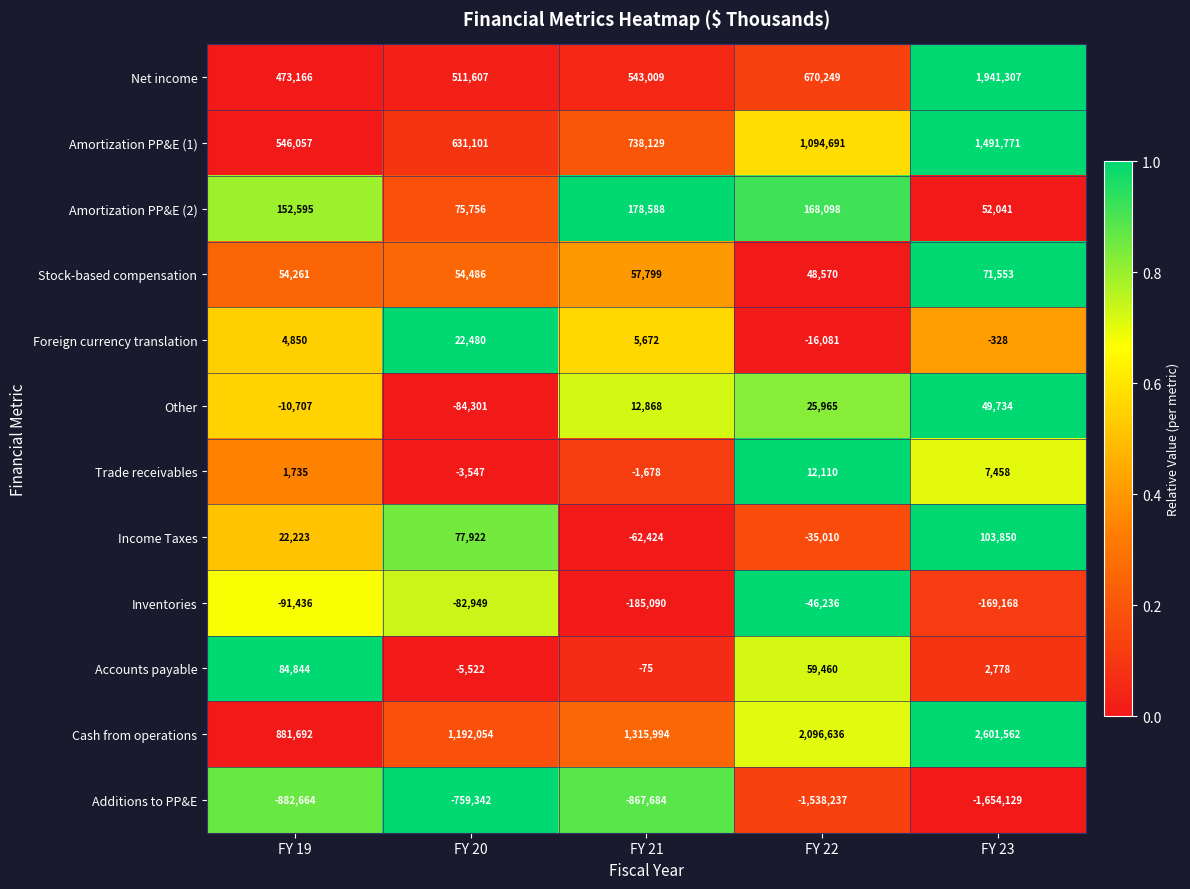

Rank the series at FY 21 from highest to lowest value.

Cash from operations, Amortization PP&E (1), Net income, Amortization PP&E (2), Stock-based compensation, Other, Foreign currency translation, Accounts payable, Trade receivables, Income Taxes, Inventories, Additions to PP&E